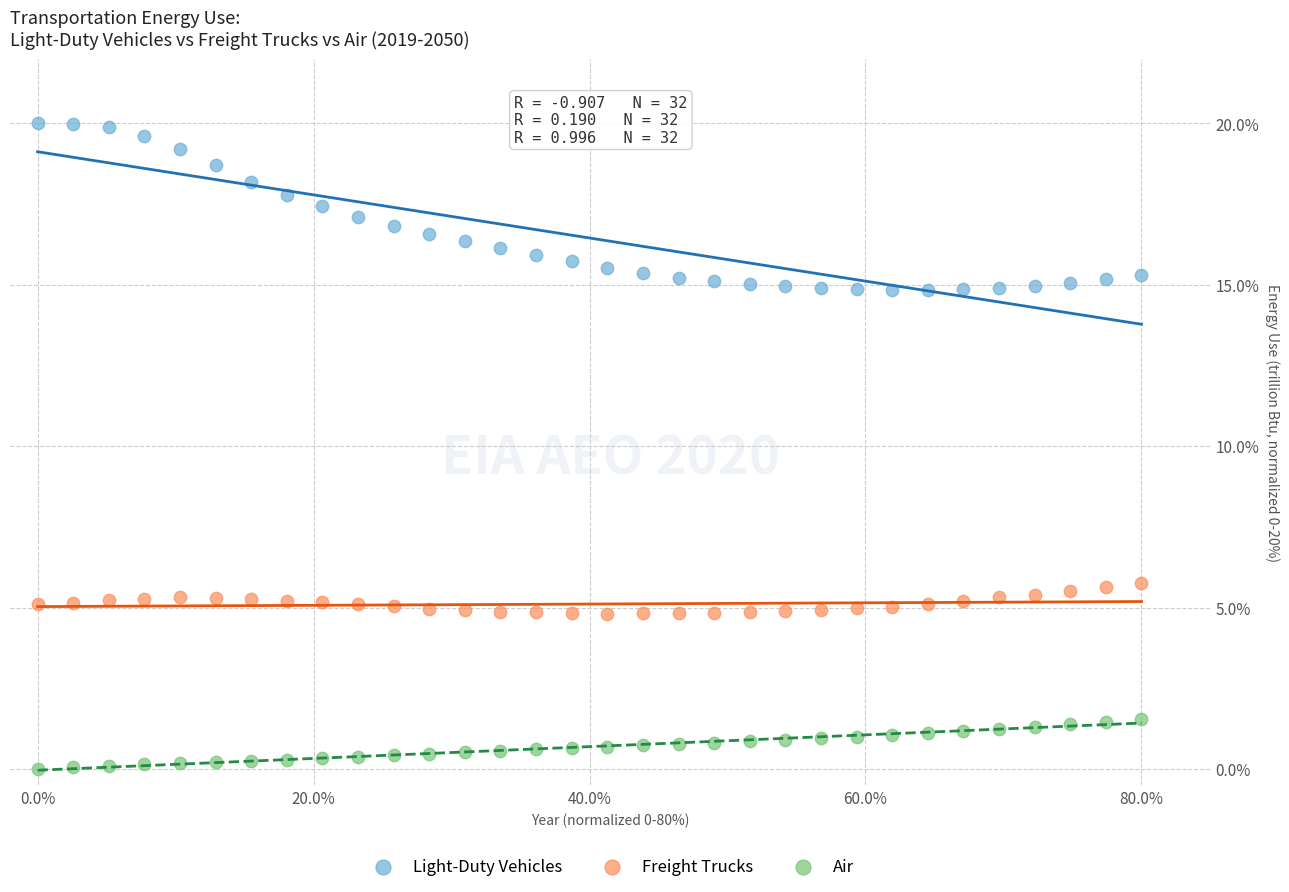

What are all the series names shown in the legend?

Light-Duty Vehicles, Freight Trucks, Air